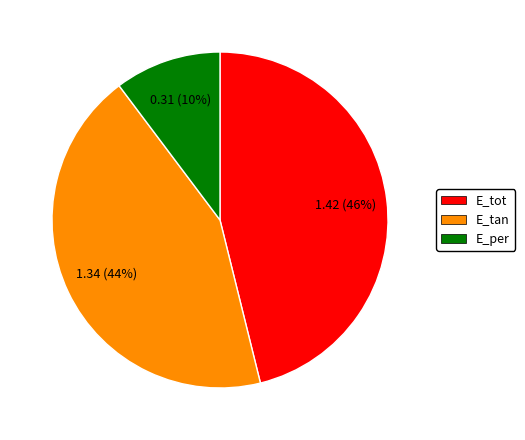

Which has a higher value, E_tan or E_per?

E_tan